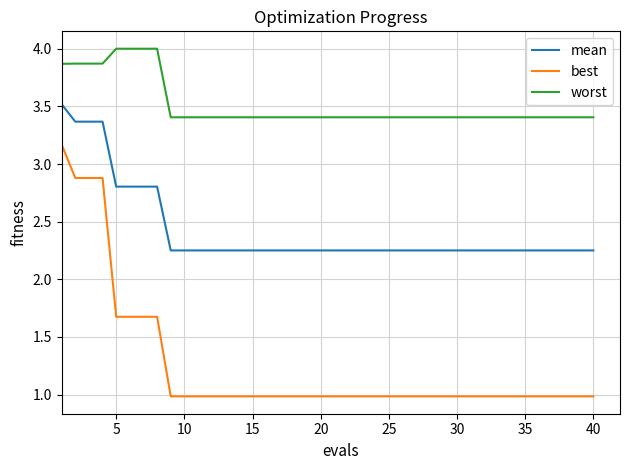

Does the chart display data point markers on the line(s)?

No